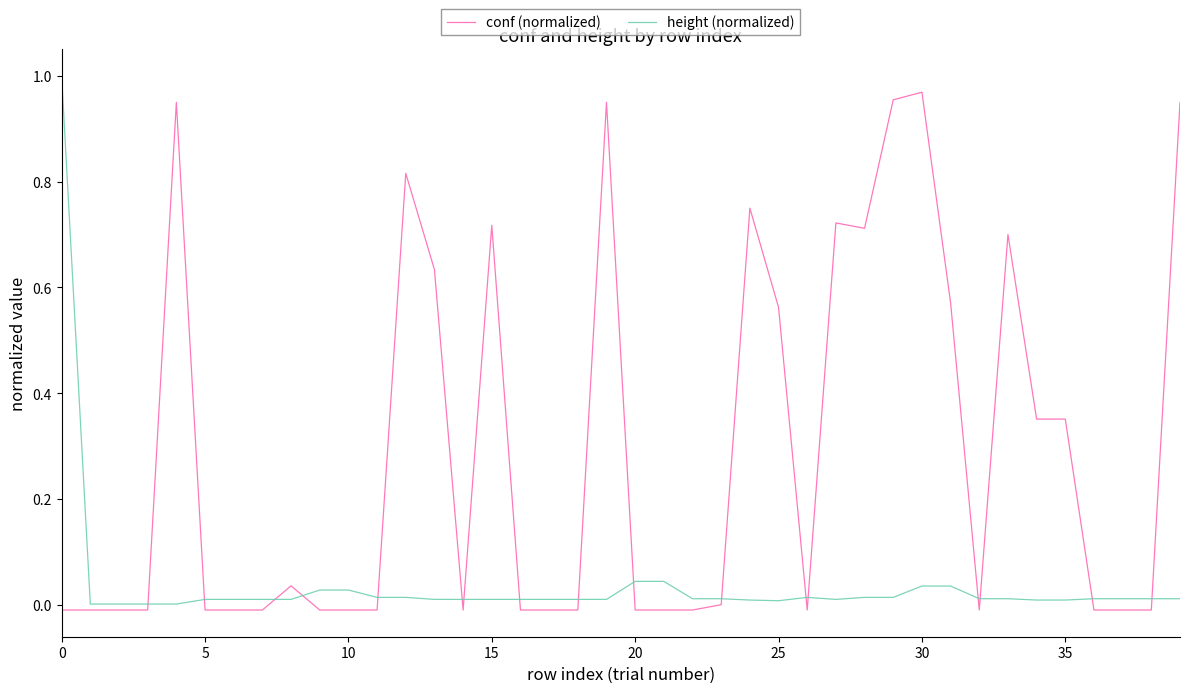

True or false: conf (normalized) has more than 2 interior local peaks.

True